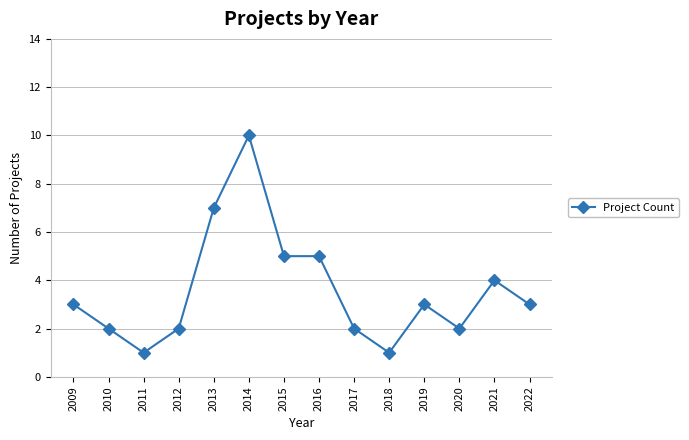

What is the ratio of the value at 2022 to the value at 2020?

1.5